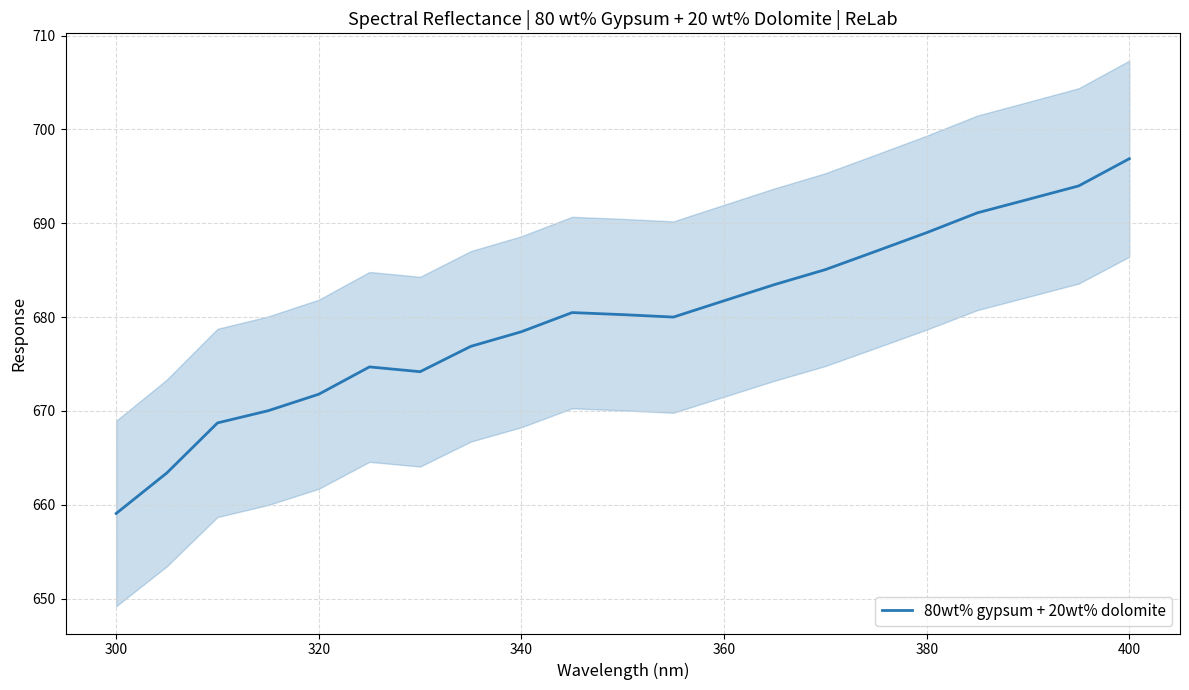

The 80wt% gypsum + 20wt% dolomite series shows 681.7 at 360. True or false?

True